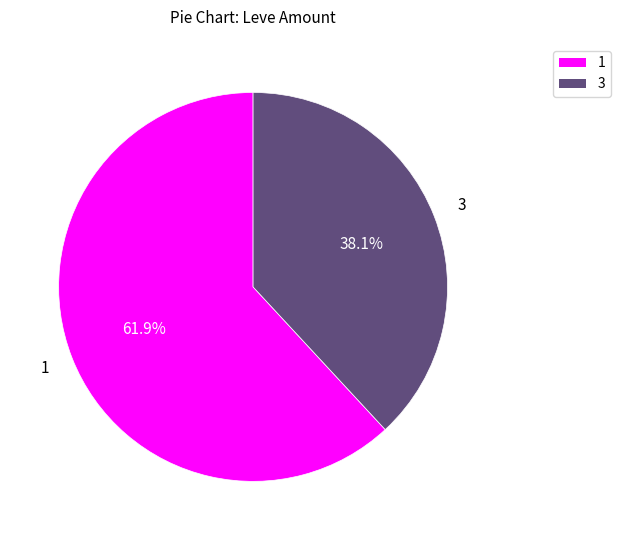

To the nearest percent, what percentage of the pie is 1?

62%